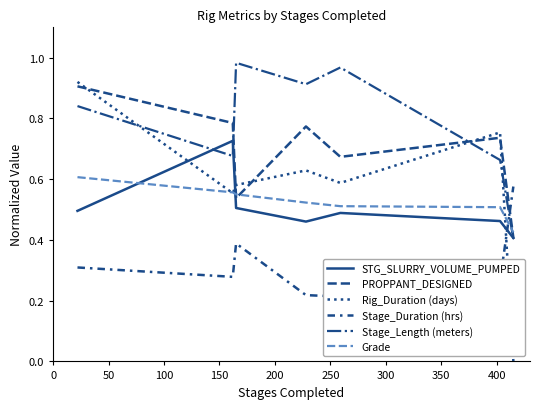

Is it true that Stage_Duration (hrs) equals 0.3 at 50?

True